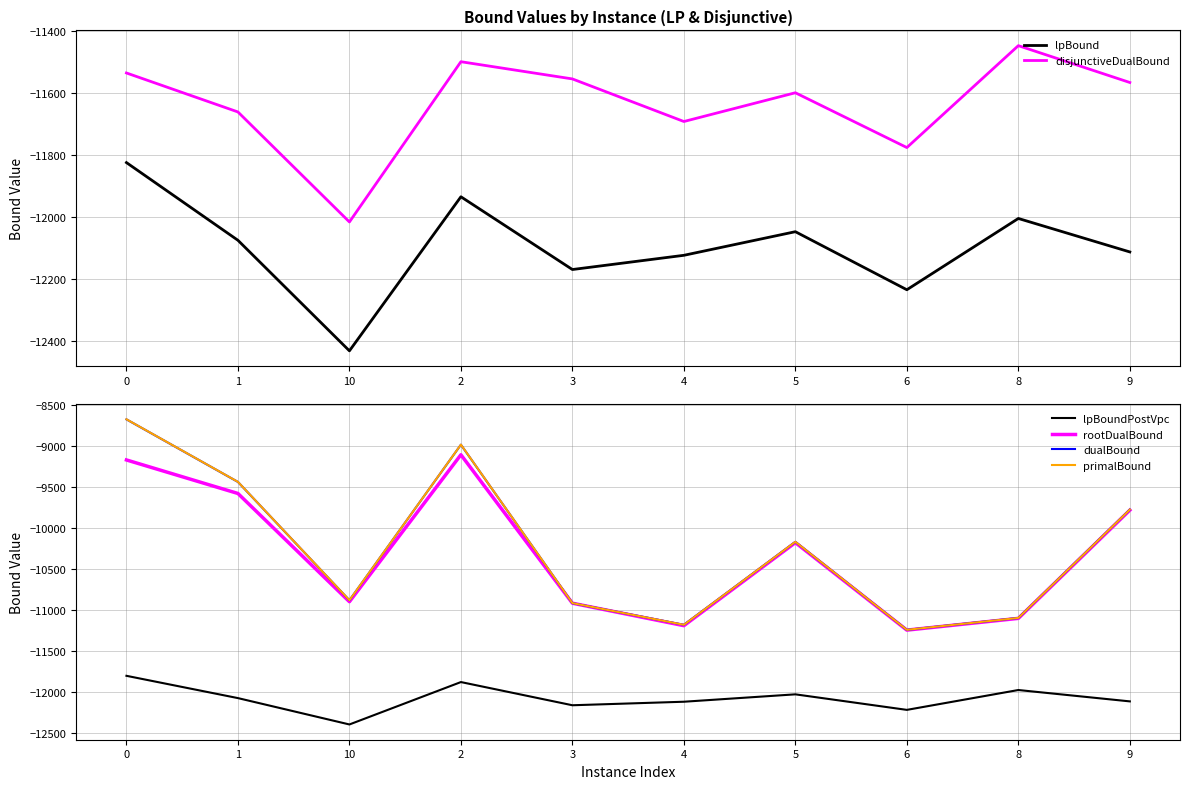

In dualBound, how many points are higher than both neighbors (excluding endpoints)?

2